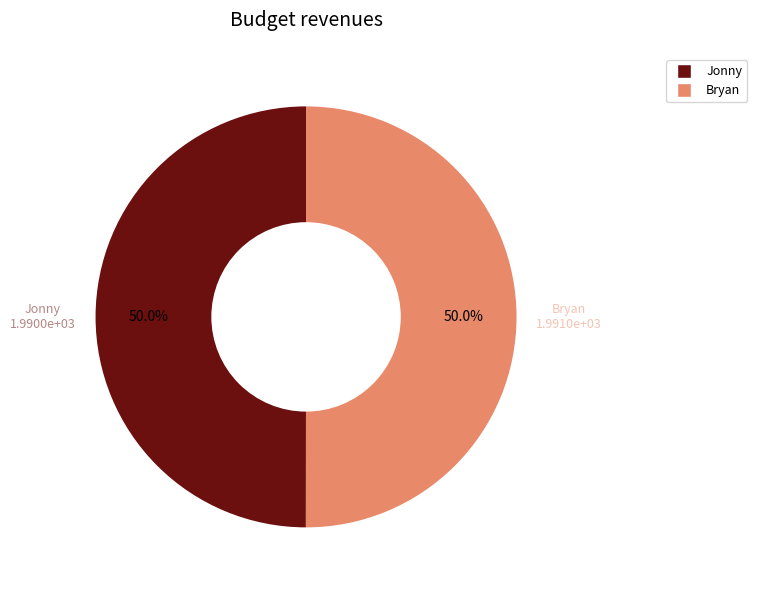

How many slices are in this pie chart?

2